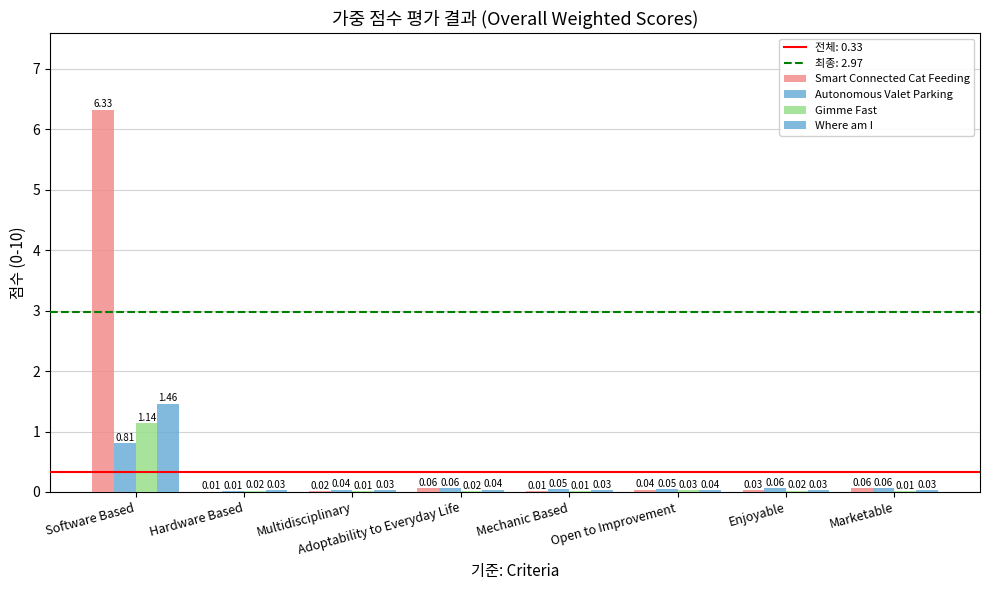

Rank the series by their maximum value, from highest to lowest.

Smart Connected Cat Feeding, Where am I, Gimme Fast, Autonomous Valet Parking